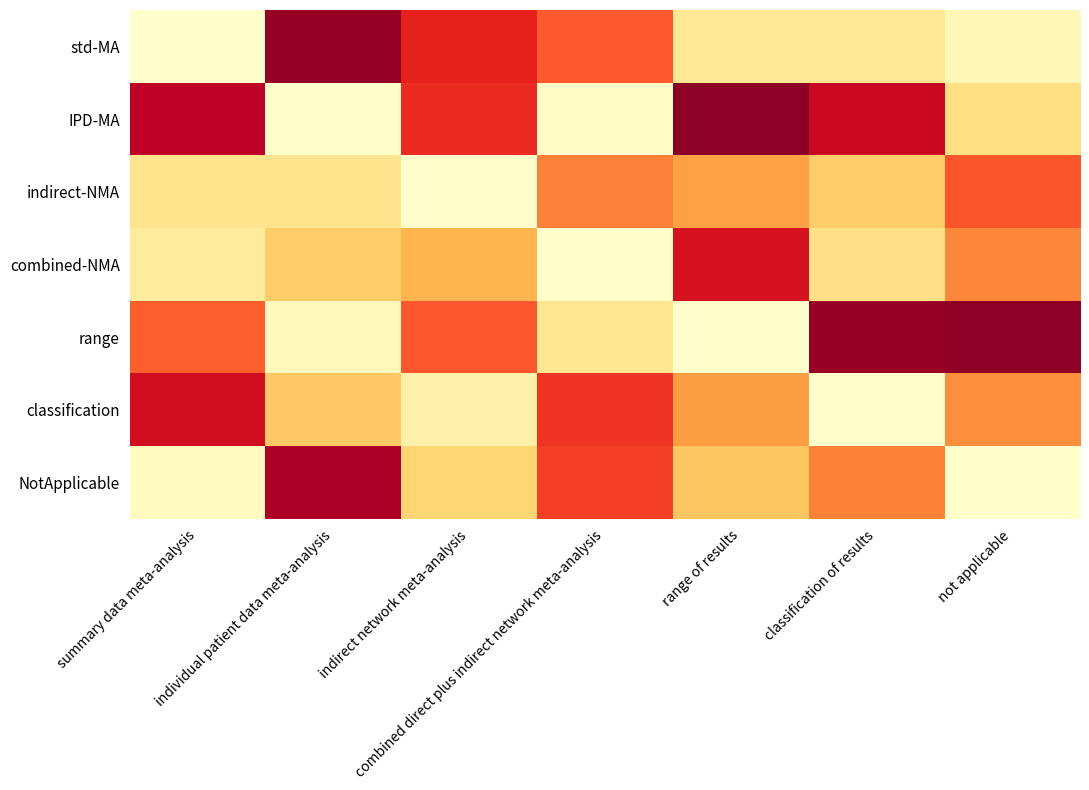

Reading left to right, transcribe all the data shown in this chart.

std-MA: summary data meta-analysis=1.0	individual patient data meta-analysis=1.5	indirect network meta-analysis=1.4	combined direct plus indirect network meta-analysis=1.3	range of results=1.1	classification of results=1.1	not applicable=1.0
IPD-MA: summary data meta-analysis=1.4	individual patient data meta-analysis=1.0	indirect network meta-analysis=1.4	combined direct plus indirect network meta-analysis=1.0	range of results=1.5	classification of results=1.4	not applicable=1.1
indirect-NMA: summary data meta-analysis=1.1	individual patient data meta-analysis=1.1	indirect network meta-analysis=1.0	combined direct plus indirect network meta-analysis=1.3	range of results=1.2	classification of results=1.1	not applicable=1.3
combined-NMA: summary data meta-analysis=1.1	individual patient data meta-analysis=1.1	indirect network meta-analysis=1.2	combined direct plus indirect network meta-analysis=1.0	range of results=1.4	classification of results=1.1	not applicable=1.3
range: summary data meta-analysis=1.3	individual patient data meta-analysis=1.0	indirect network meta-analysis=1.3	combined direct plus indirect network meta-analysis=1.1	range of results=1.0	classification of results=1.5	not applicable=1.5
classification: summary data meta-analysis=1.4	individual patient data meta-analysis=1.2	indirect network meta-analysis=1.0	combined direct plus indirect network meta-analysis=1.3	range of results=1.2	classification of results=1.0	not applicable=1.2
NotApplicable: summary data meta-analysis=1.0	individual patient data meta-analysis=1.5	indirect network meta-analysis=1.1	combined direct plus indirect network meta-analysis=1.3	range of results=1.2	classification of results=1.3	not applicable=1.0